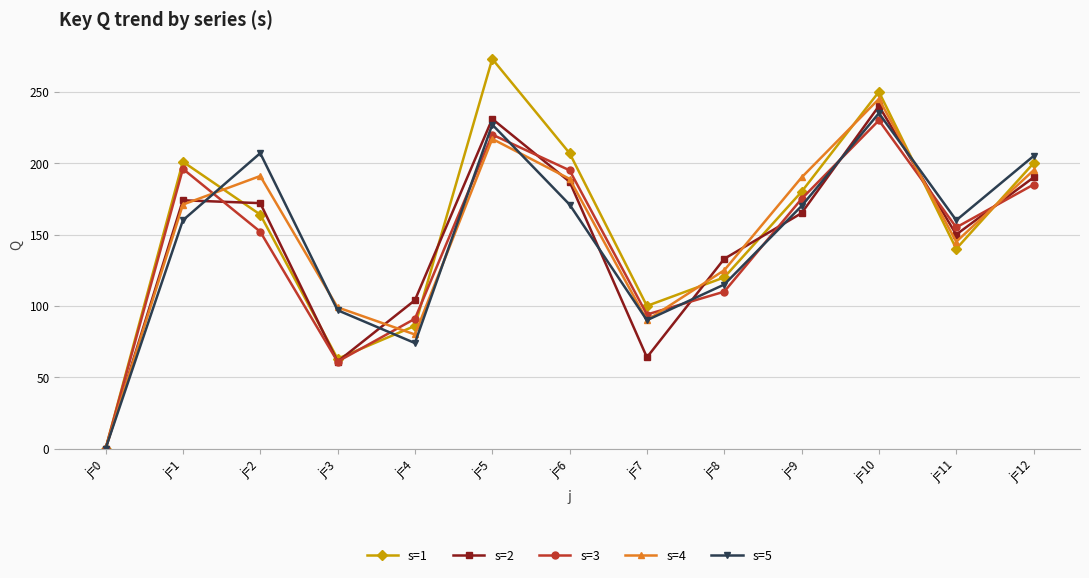

What is the sum of the s=5 values at j=5 and j=1?

387